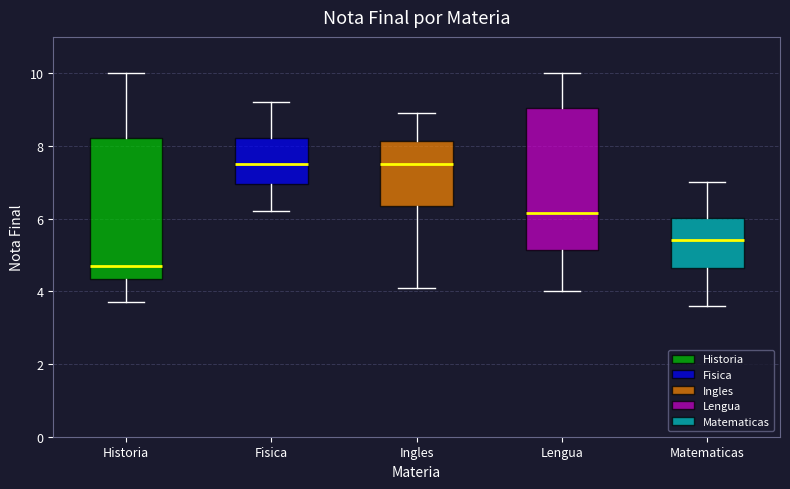

Where does the median line of the box for Ingles sit on the y-axis? The values are not printed on the chart, so give them approximately, as read against the axis.

7.6